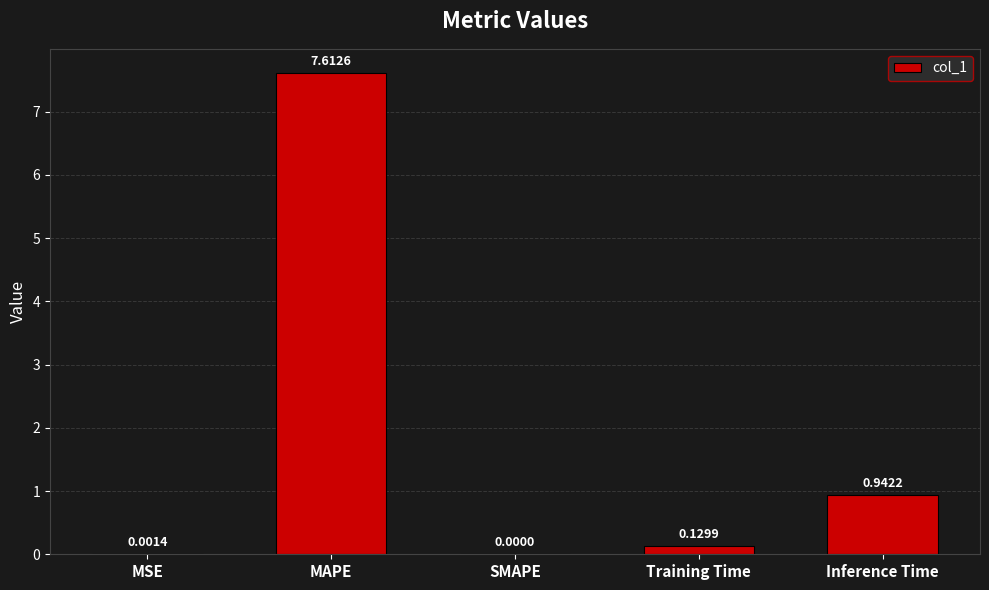

Which has a higher value, MSE or SMAPE?

MSE